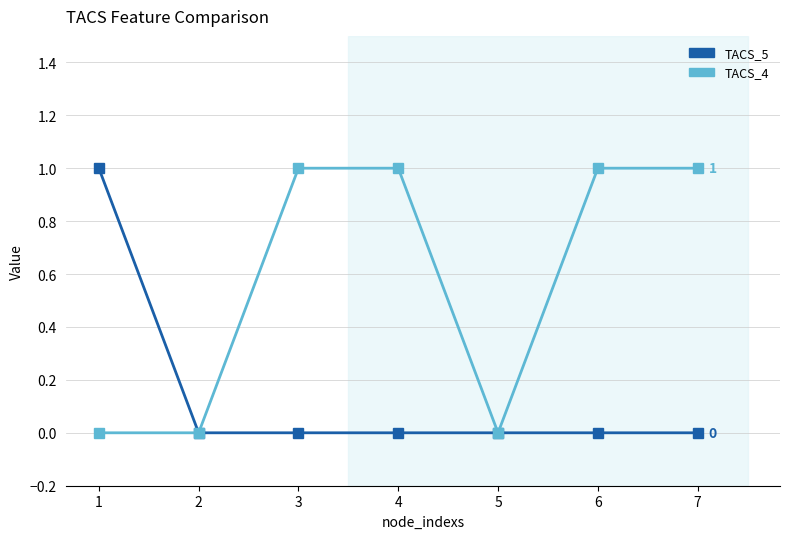

Which series has the largest total across all categories?

TACS_4